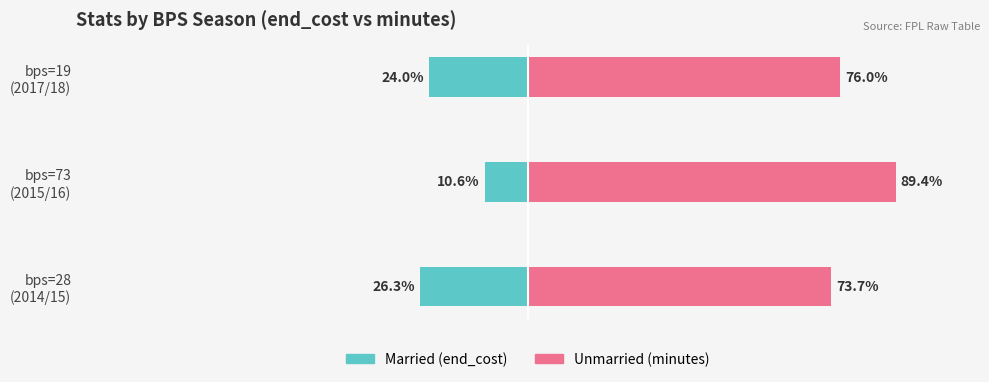

Where does the Unmarried series first go above 75?

bps=73 (2015/16)